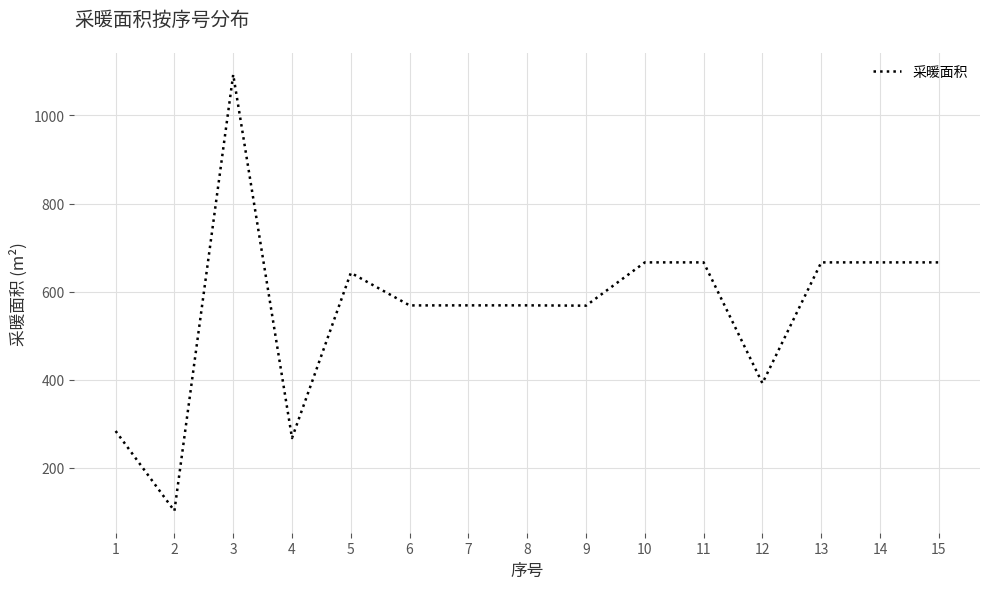

What is the approximate value at 5?

642.8